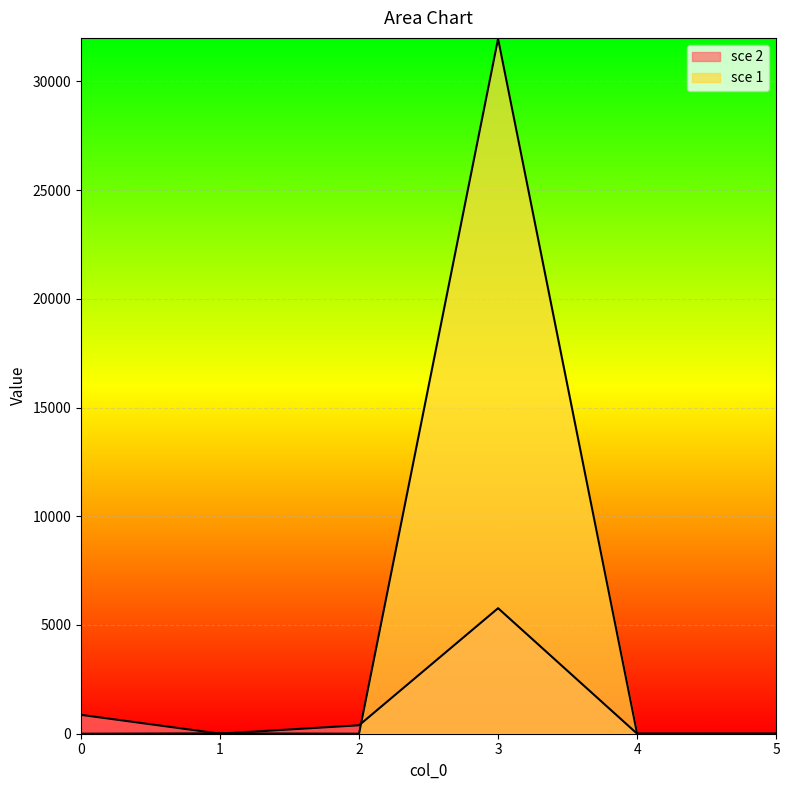

What is the difference between the highest and lowest values at 1?

13.2